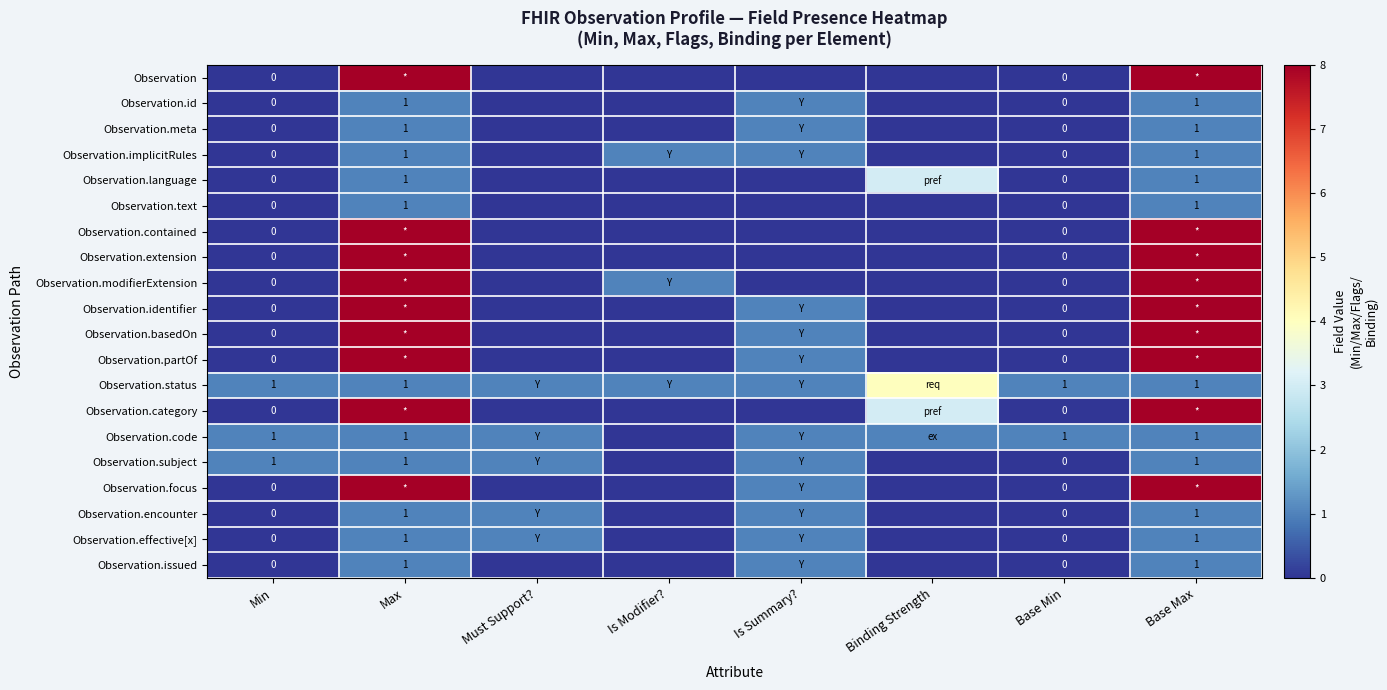

True or false: Observation.meta has a value of 1 at Max.

True